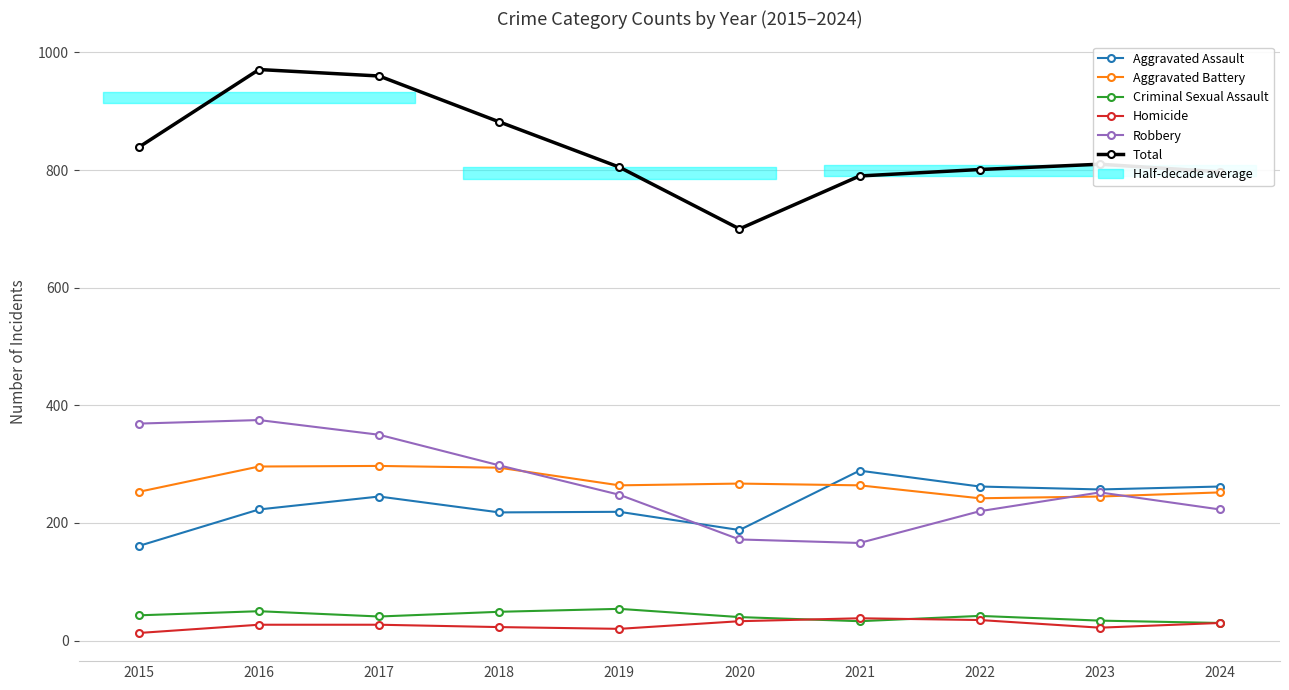

How many data points in Robbery are less than 252?

5